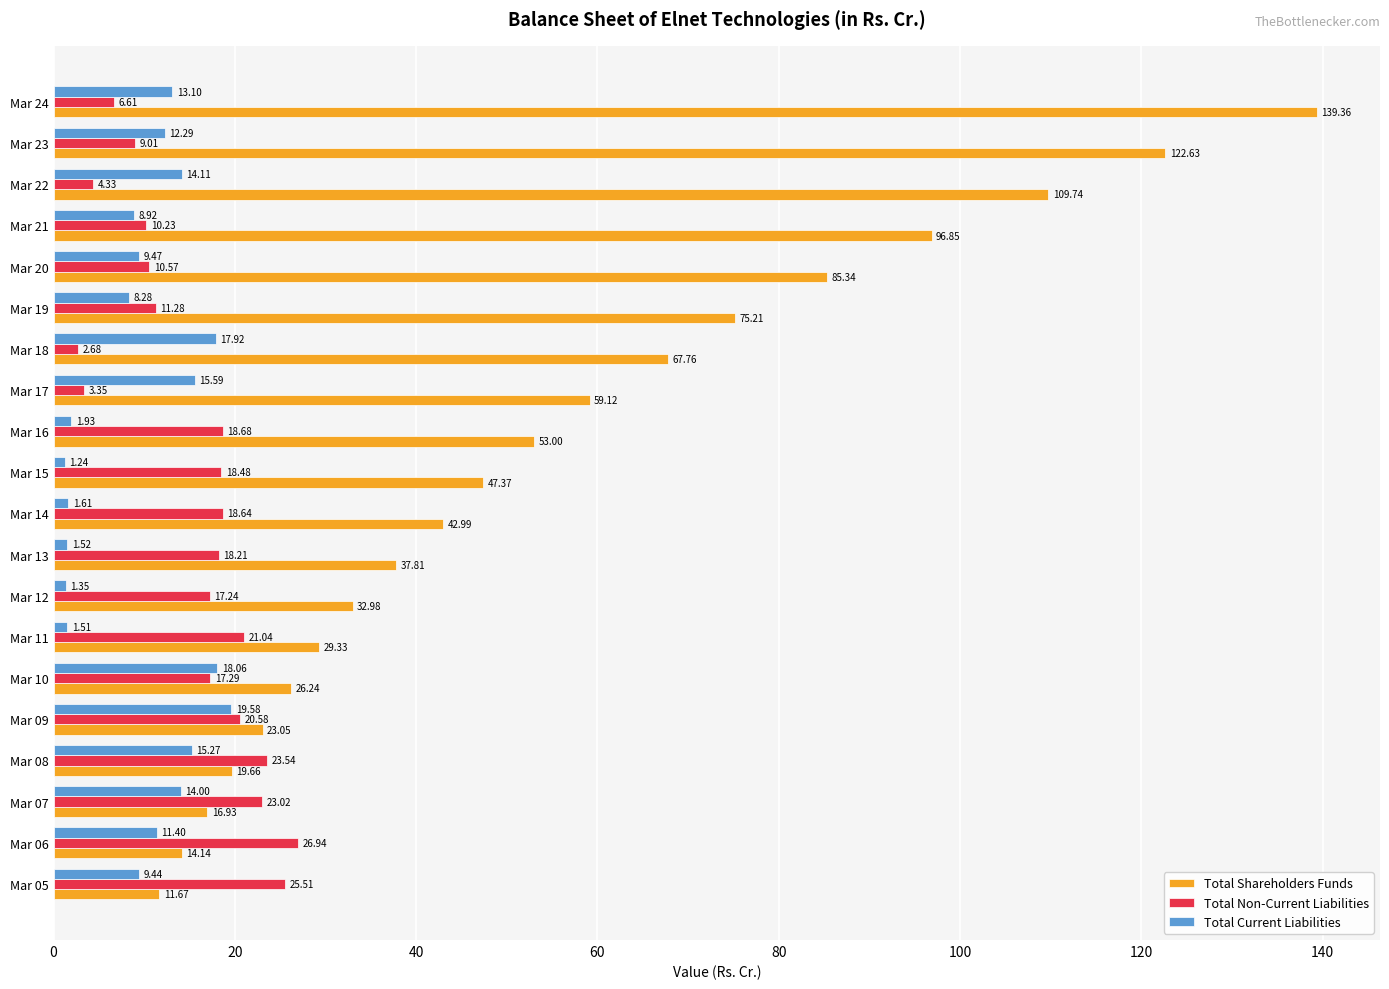

Rank the categories by Total Non-Current Liabilities value from highest to lowest.

Mar 06, Mar 05, Mar 08, Mar 07, Mar 11, Mar 09, Mar 16, Mar 14, Mar 15, Mar 13, Mar 10, Mar 12, Mar 19, Mar 20, Mar 21, Mar 23, Mar 24, Mar 22, Mar 17, Mar 18